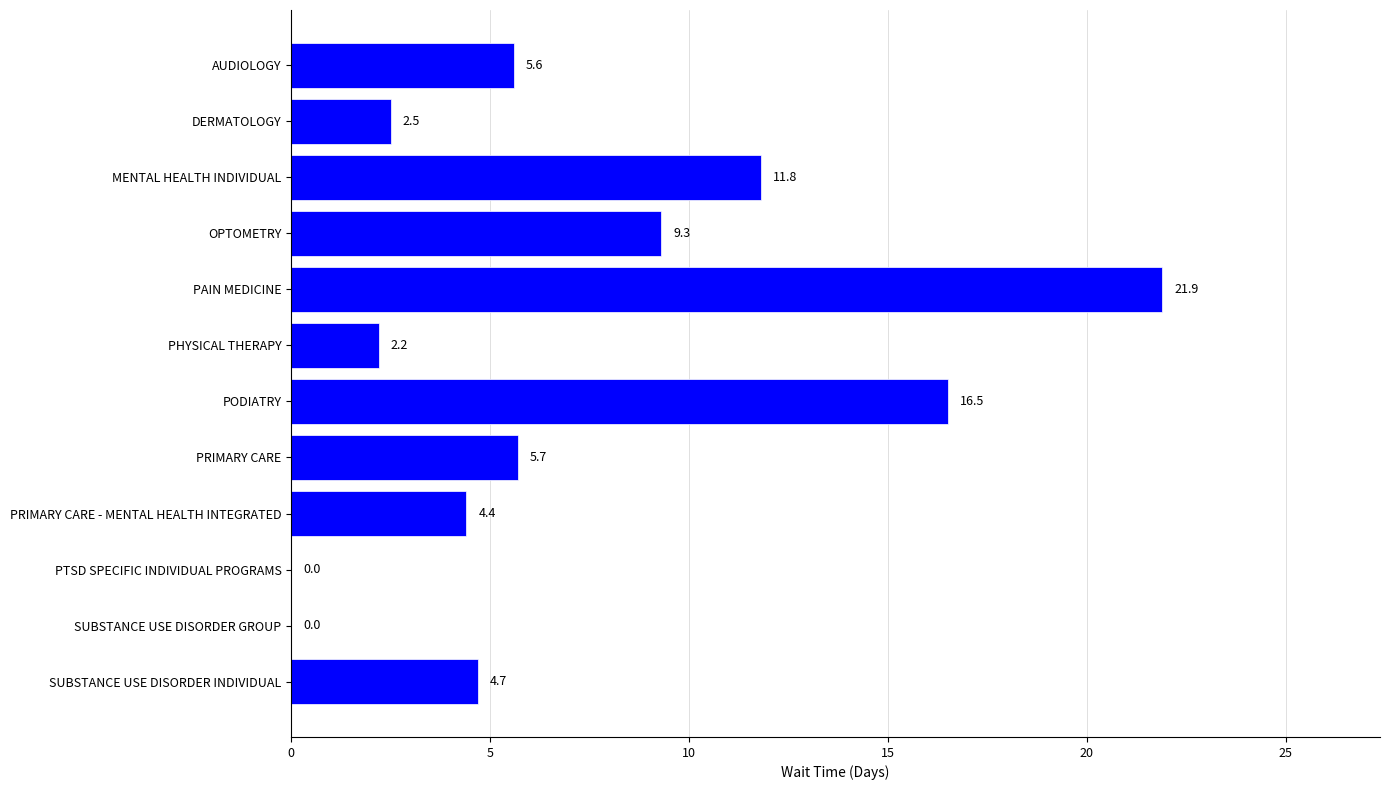

True or false: the data shows 21.9 at PAIN MEDICINE.

True